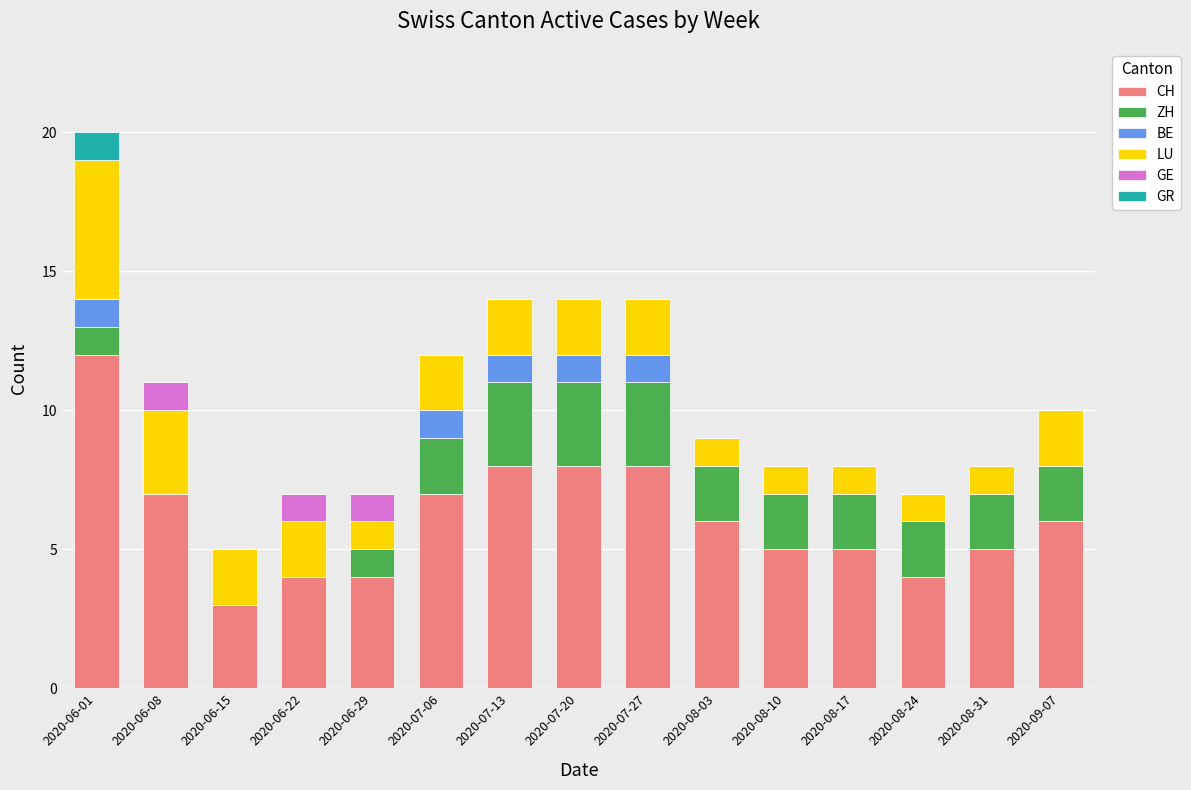

What is the total value across all series at 2020-06-08?

11